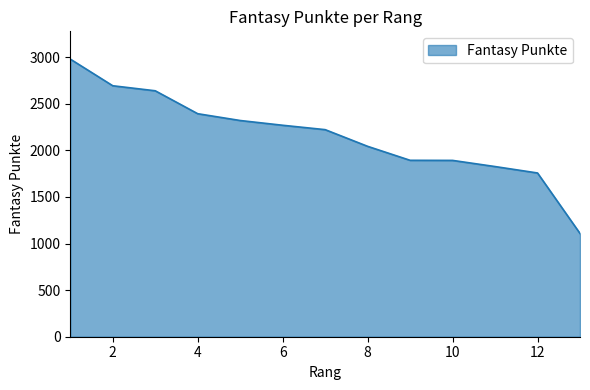

What is the difference between the maximum and minimum values?

1871